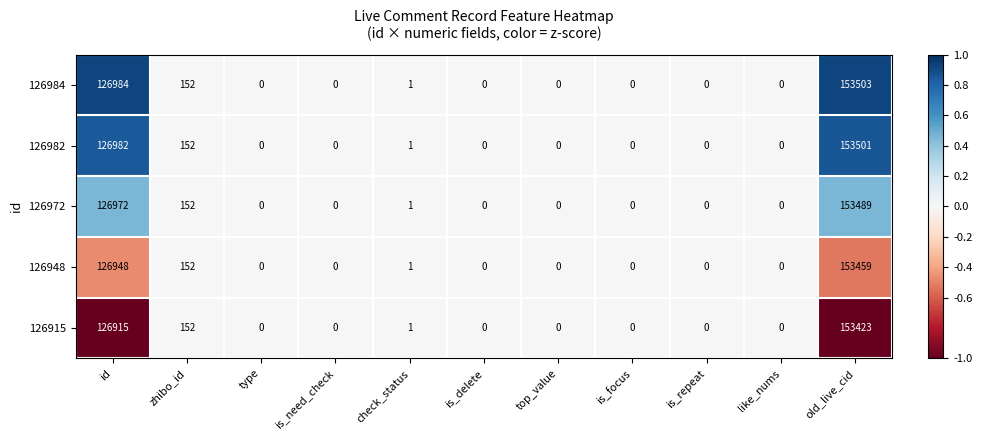

The value of 126984 at old_live_cid is 105656. True or false?

False